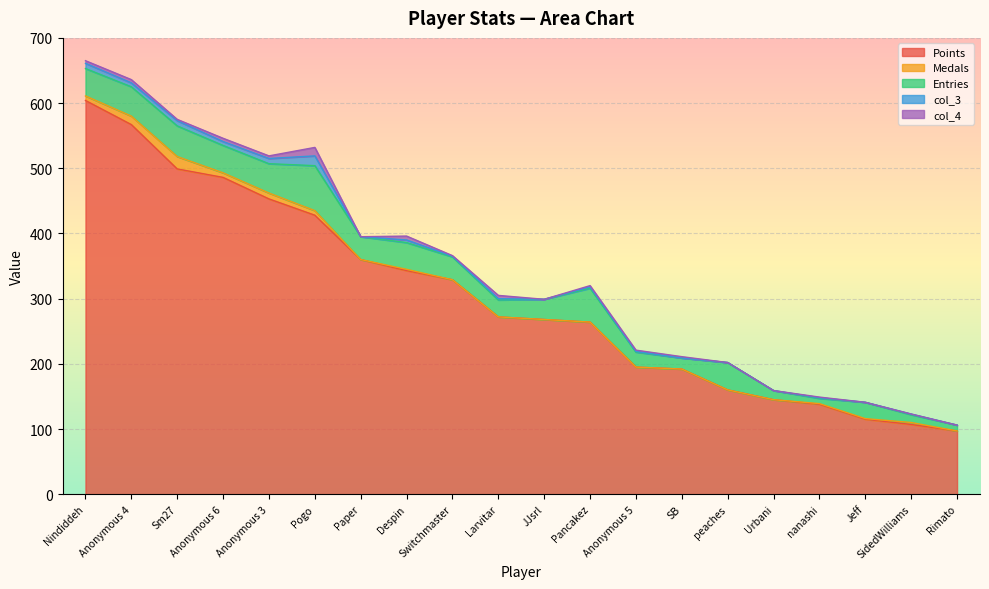

Which series has the largest total across all categories?

Points